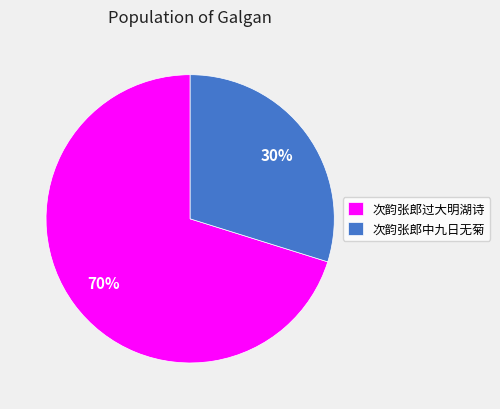

What percentage is the 次韵张郎过大明湖诗 slice, to the nearest percent?

70%